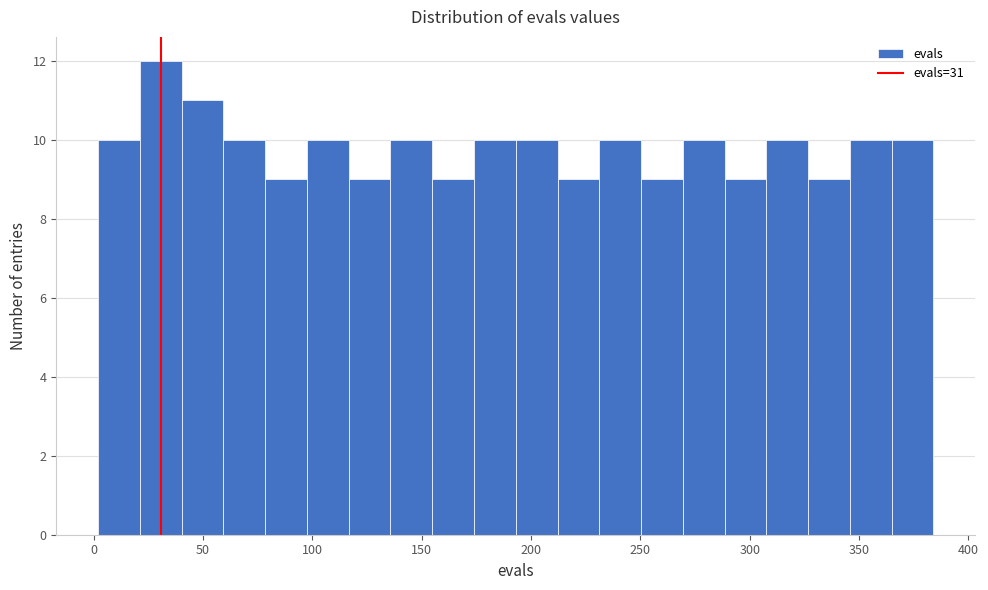

Read against the x-axis, roughly where is the centre of the tallest bar?

30